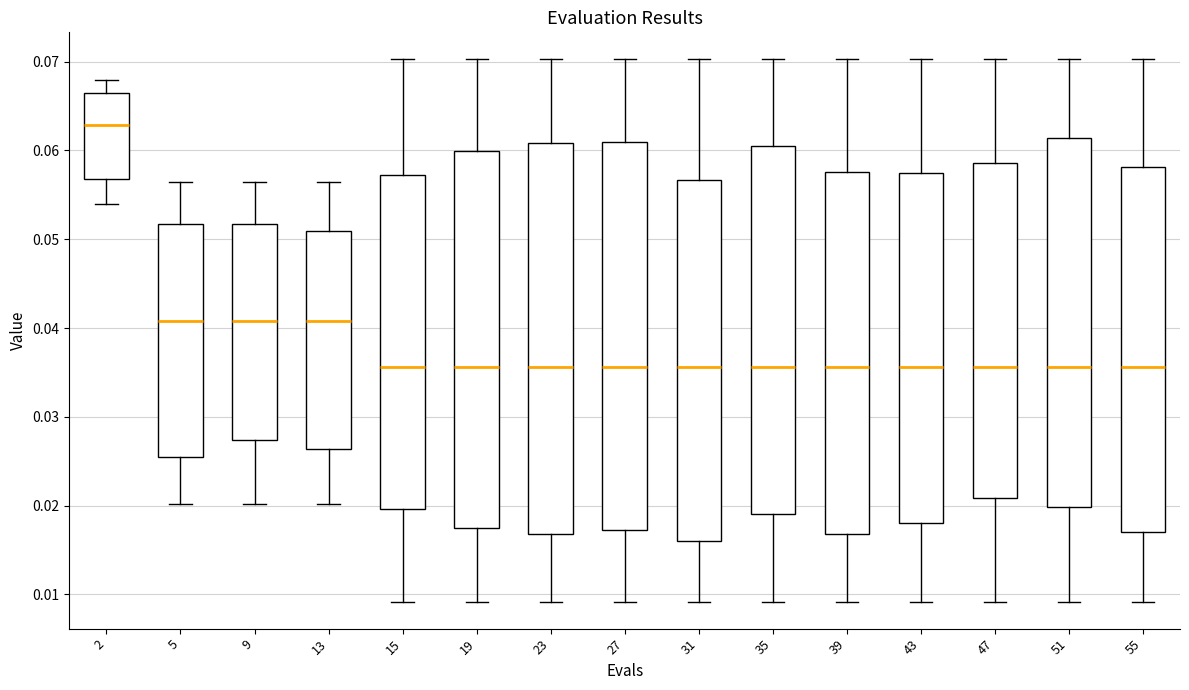

Which box has the highest median line?

2